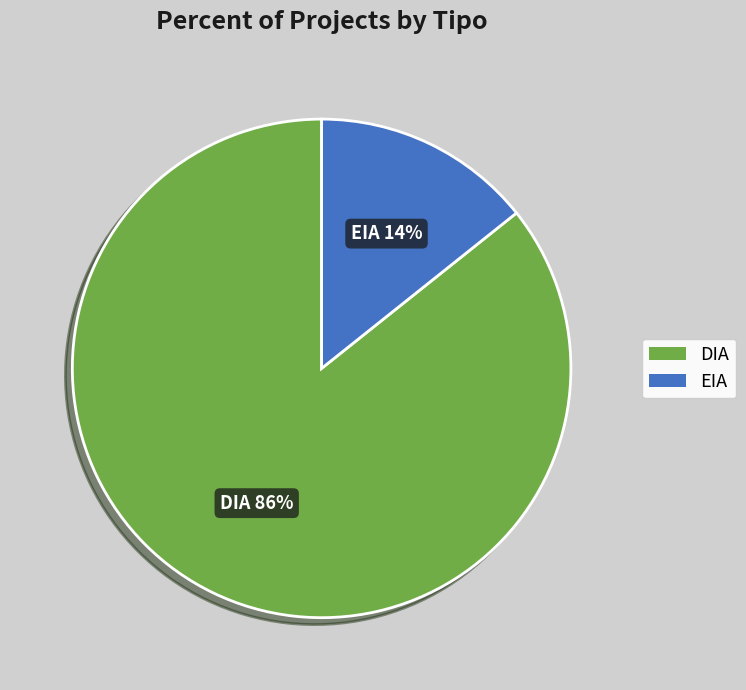

To the nearest percent, what is the combined percentage of EIA and DIA?

100%